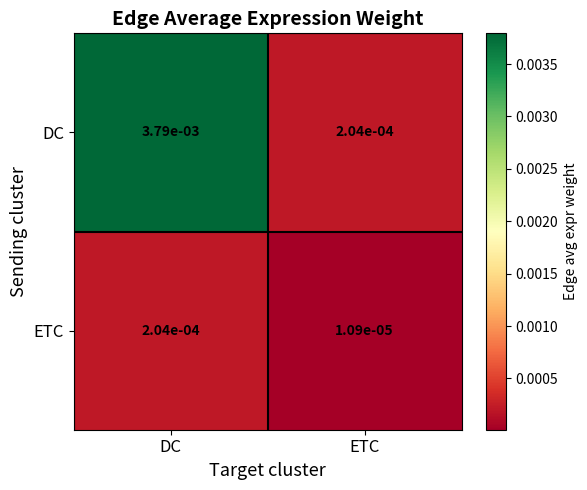

Rank the series by their average value, from lowest to highest.

ETC, DC